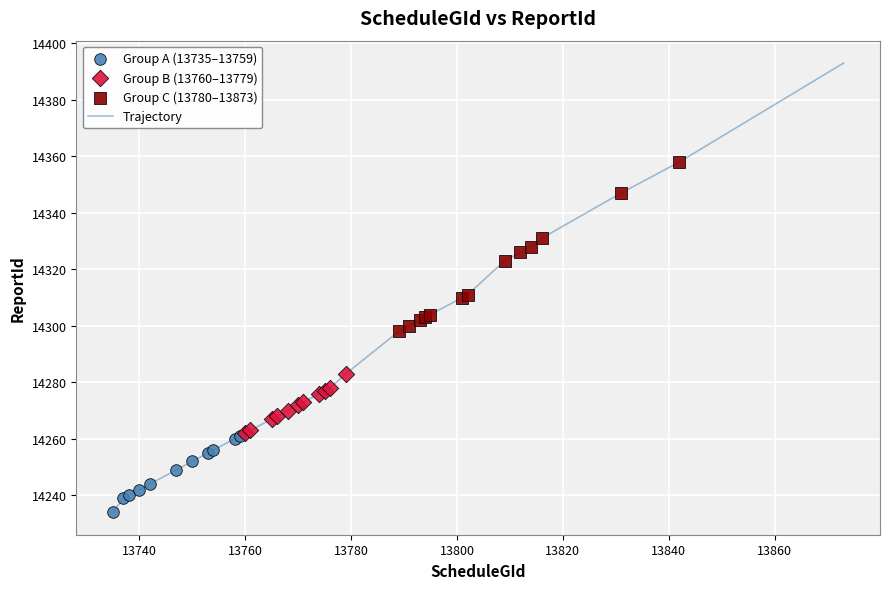

What is the difference between the maximum and minimum values?

159